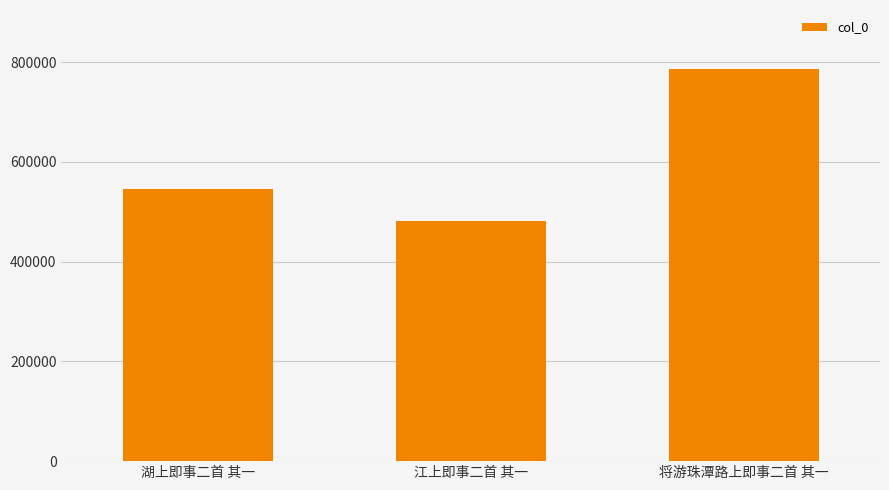

Which category has the lowest value across all series?

江上即事二首 其一